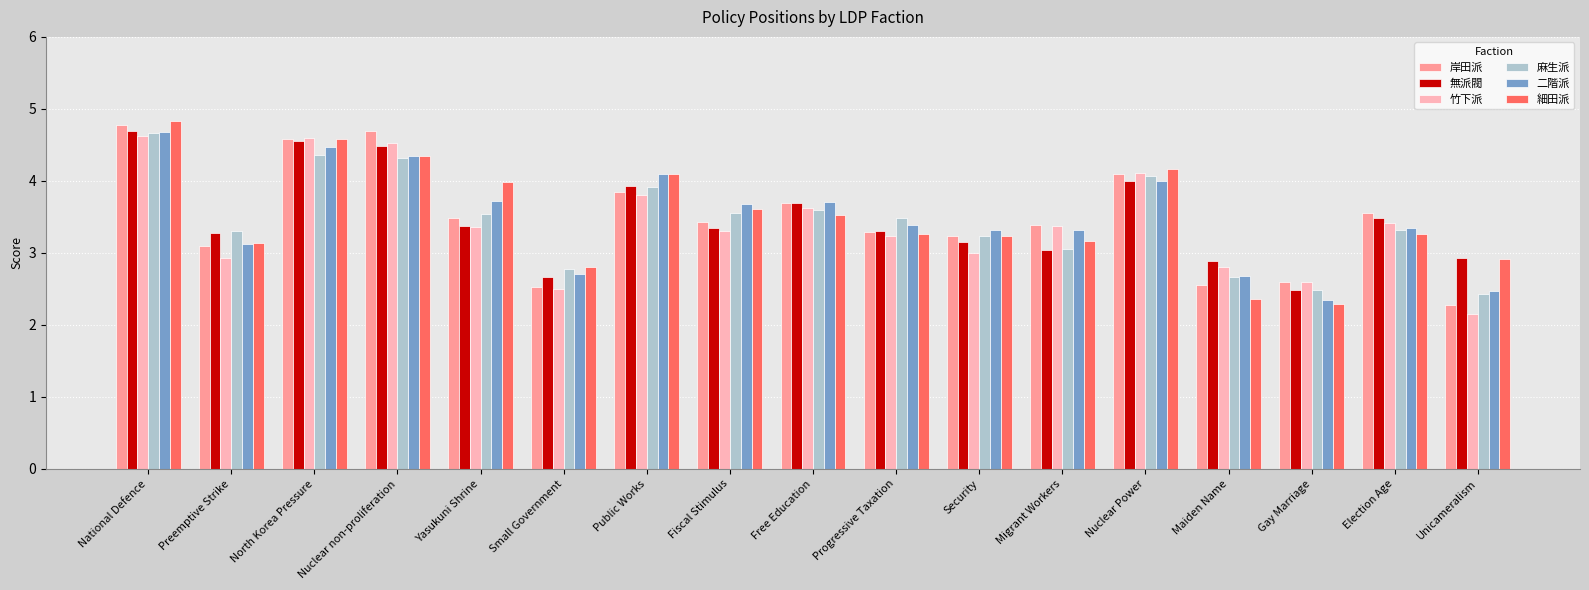

What is the difference between the maximum and minimum values in the 細田派 series?

2.5